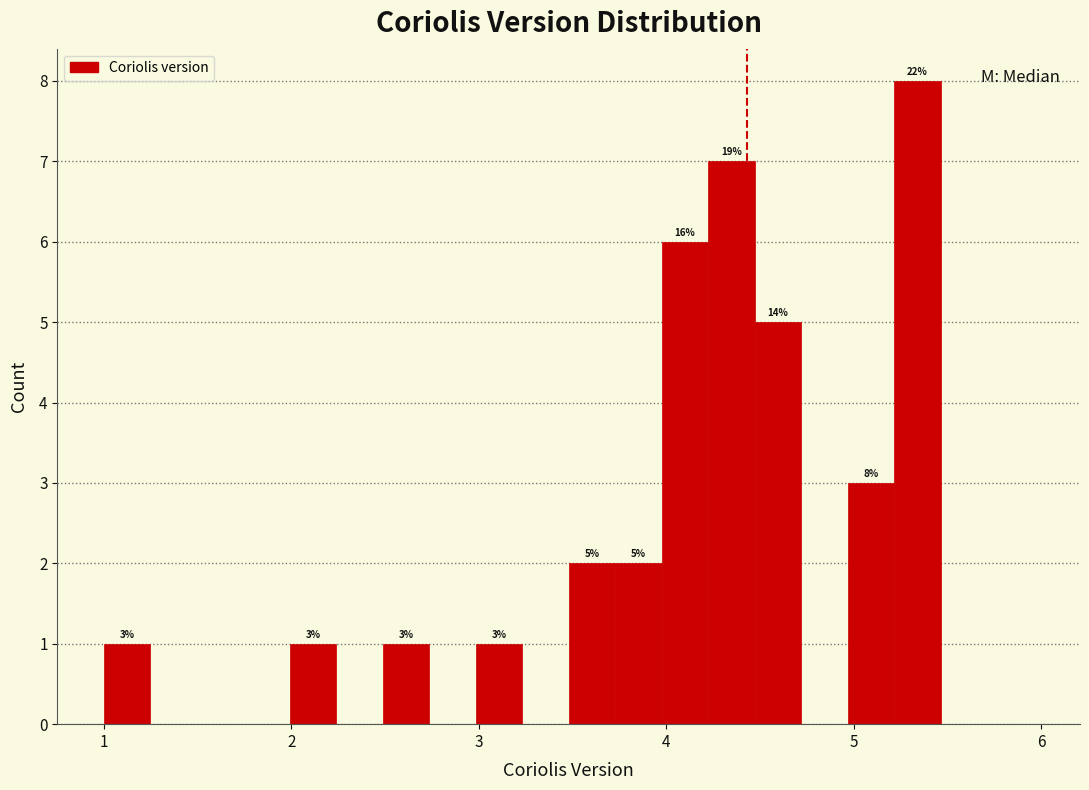

Around what value on the x-axis is the tallest bar? Give the approximate position of its centre, as read against the axis.

5.3